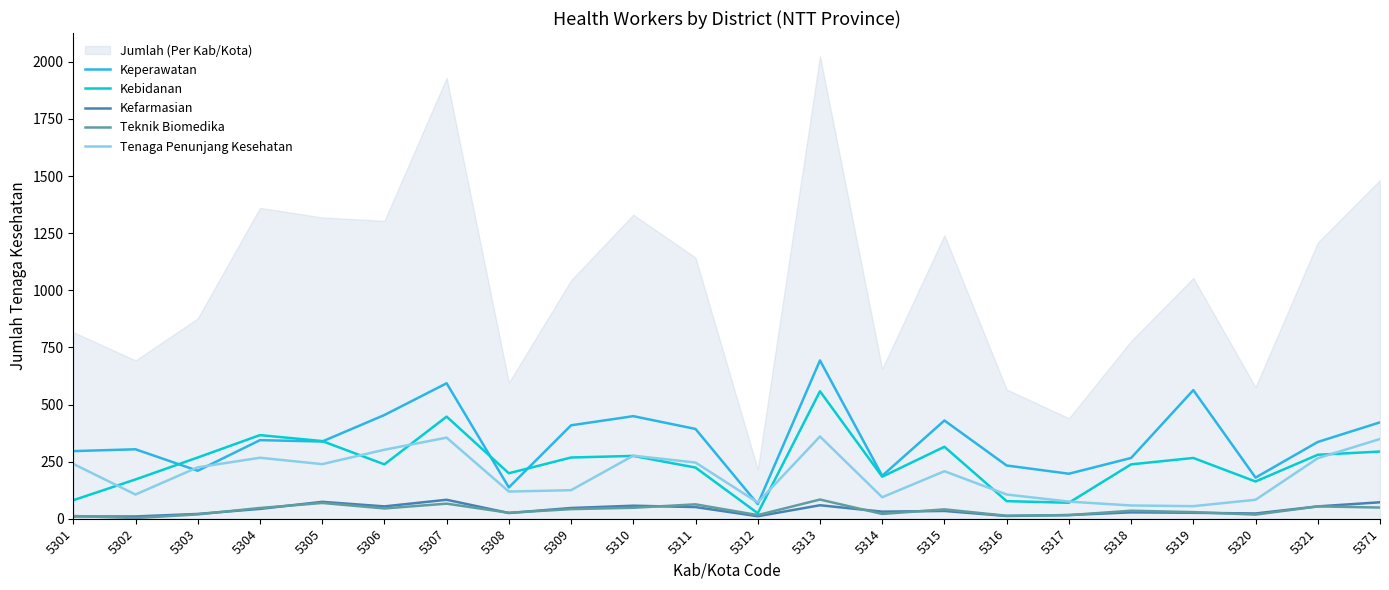

What is the highest value of the Teknik Biomedika series?

84